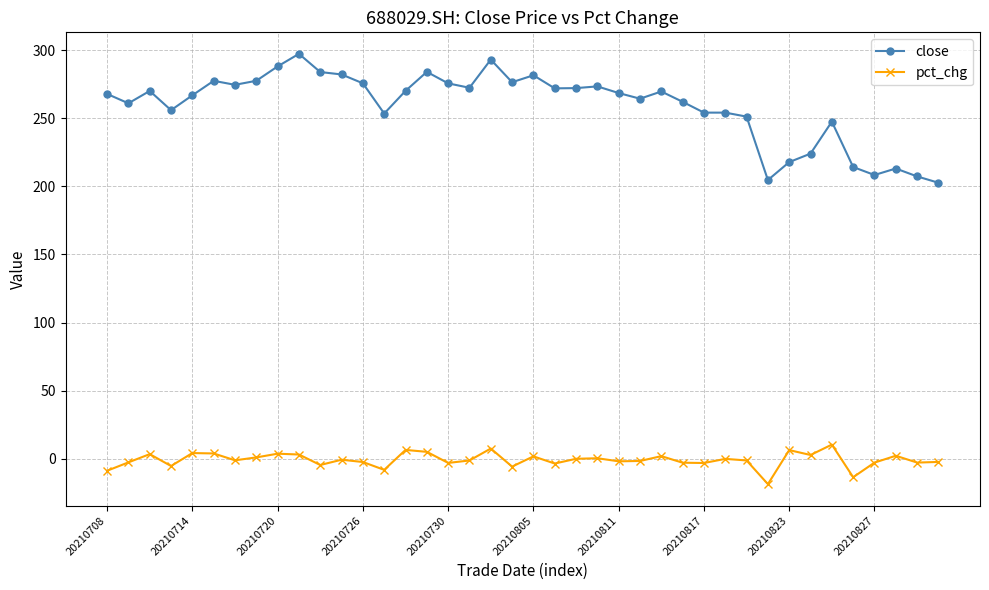

What is the difference between the second highest and second lowest values in the close series?

88.4